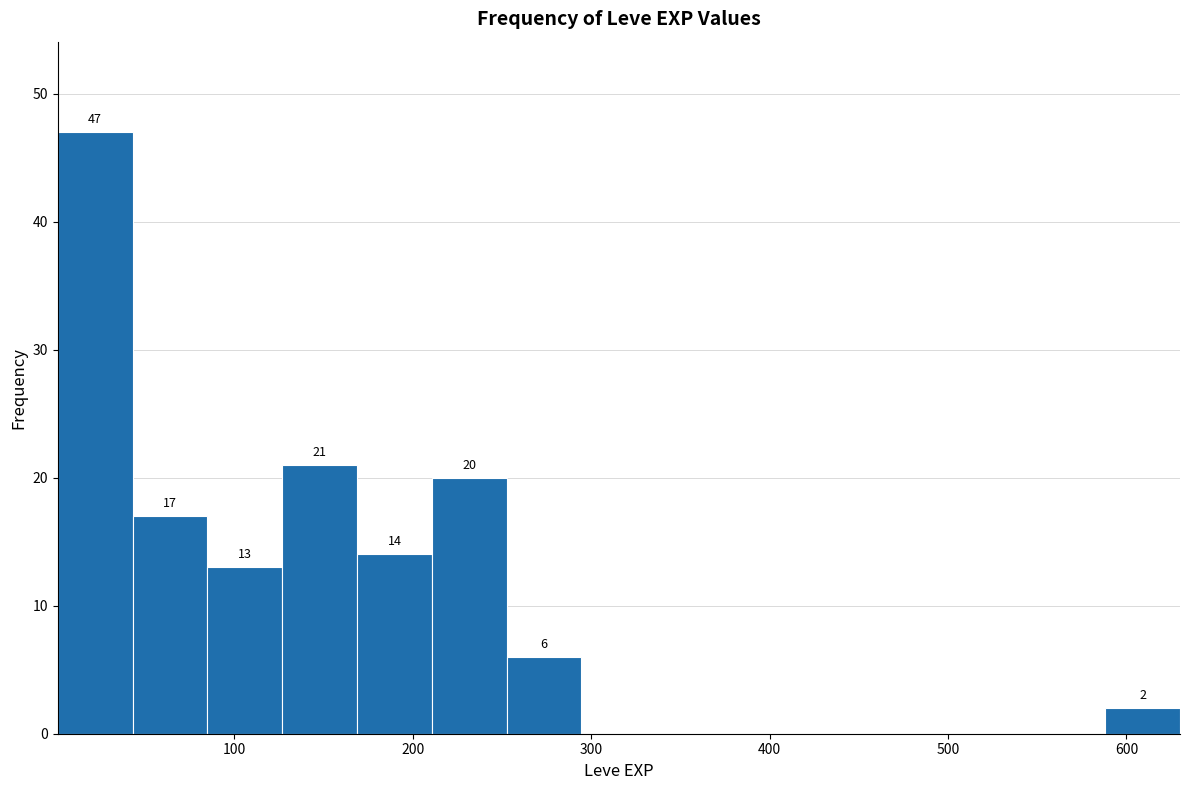

Which range on the x-axis has the tallest bar?

0 to 40